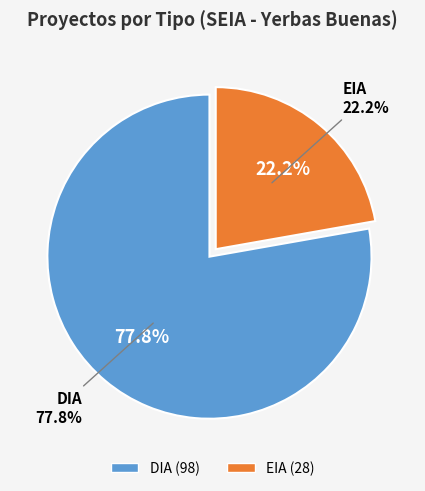

How many segments does this pie chart have?

2